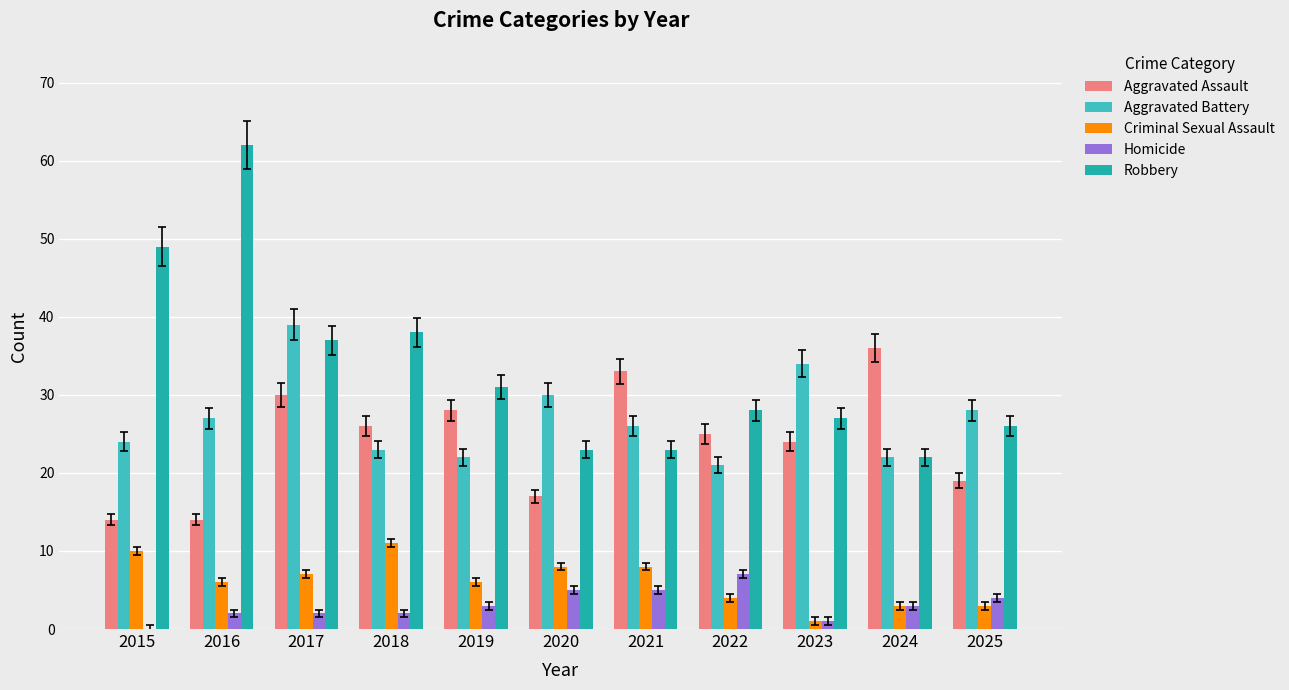

Are the bars horizontal?

No